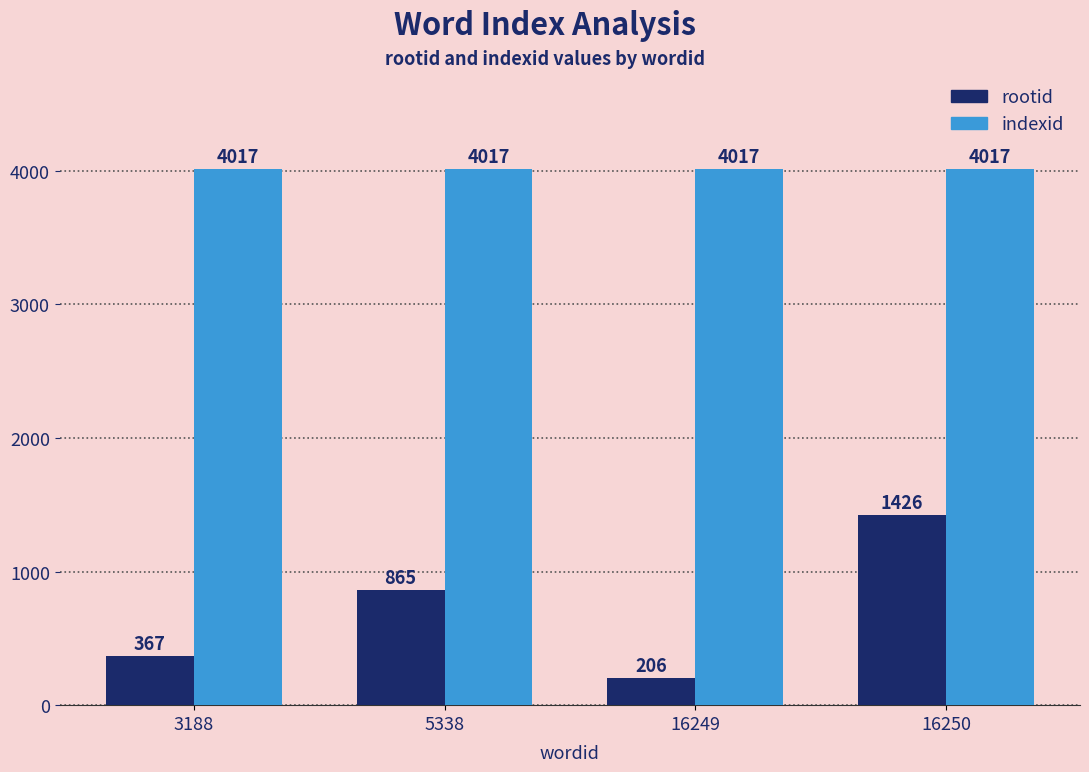

Reading right to left, what are all the values shown in this chart?

rootid: 1426	206	865	367
indexid: 4017	4017	4017	4017